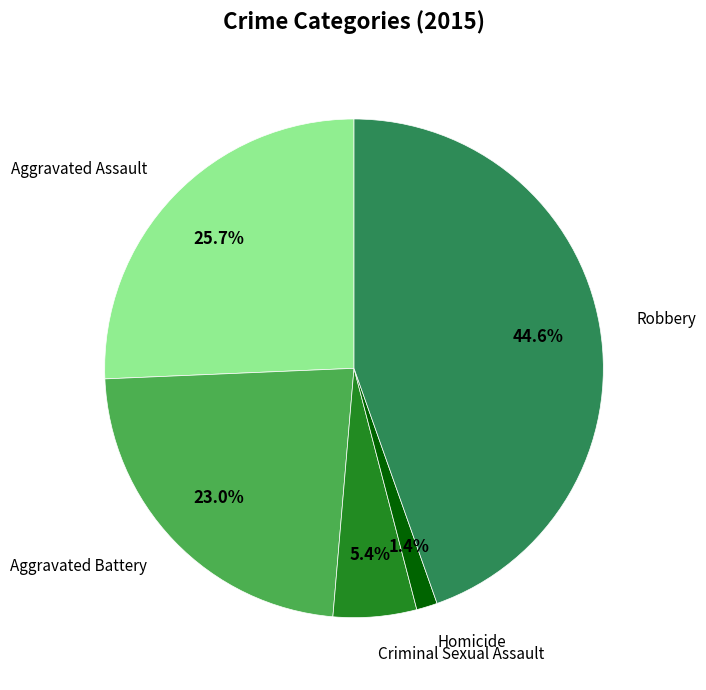

Is there any slice that represents more than half of the pie?

No